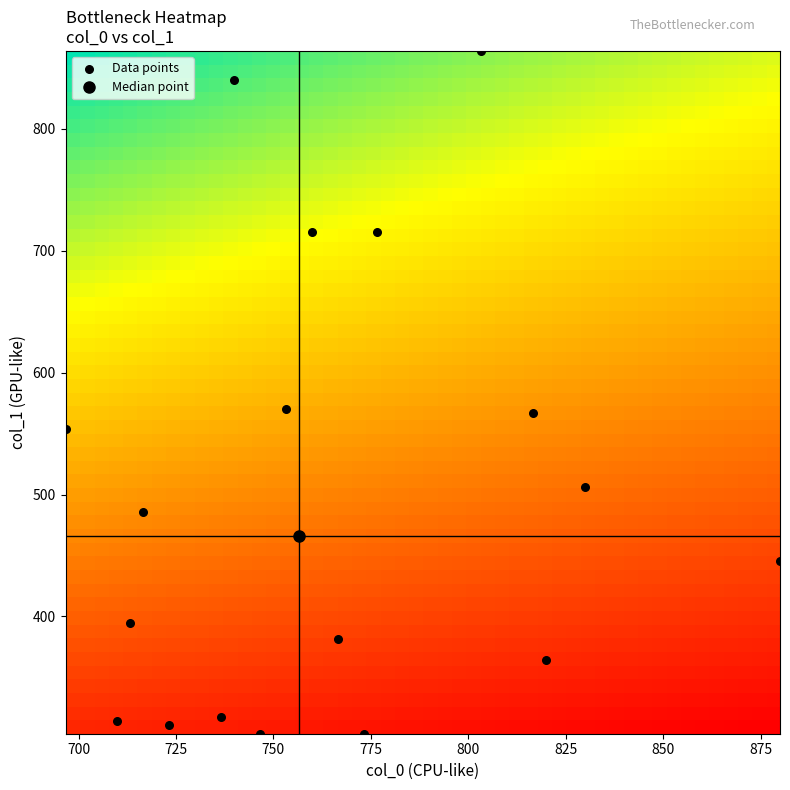

What is the range of X values (max minus min)?

183.3